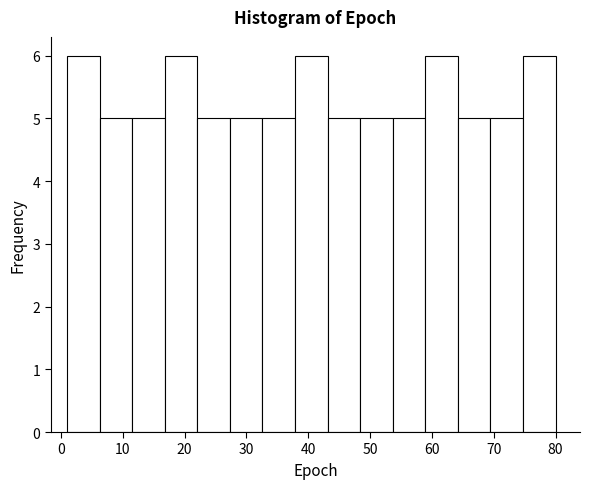

Reading left to right, transcribe this chart: for each bar, give the range it covers on the x-axis and its height. Neither the bar edges nor the heights are printed on the chart, so give them approximately, as read against the axes.

1 to 6: 6
6 to 12: 5
12 to 17: 5
17 to 22: 6
22 to 27: 5
27 to 33: 5
33 to 38: 5
38 to 43: 6
43 to 48: 5
48 to 54: 5
54 to 59: 5
59 to 64: 6
64 to 69: 5
69 to 75: 5
75 to 80: 6